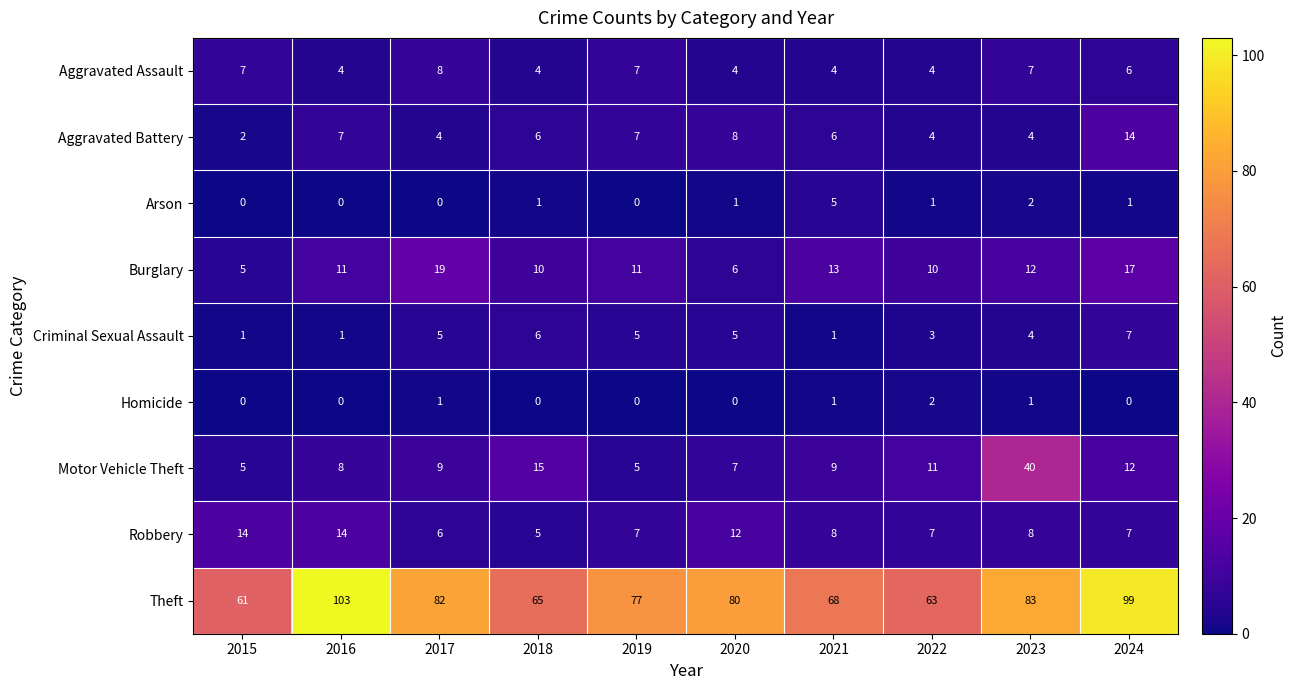

Which series has the largest range (max minus min)?

Theft